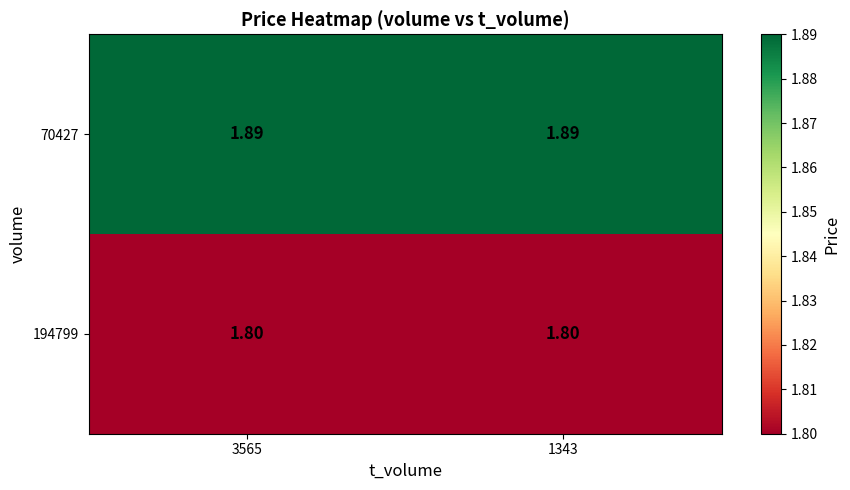

Is the value of 194799 at 1343 greater than the value of 70427 at 1343?

No